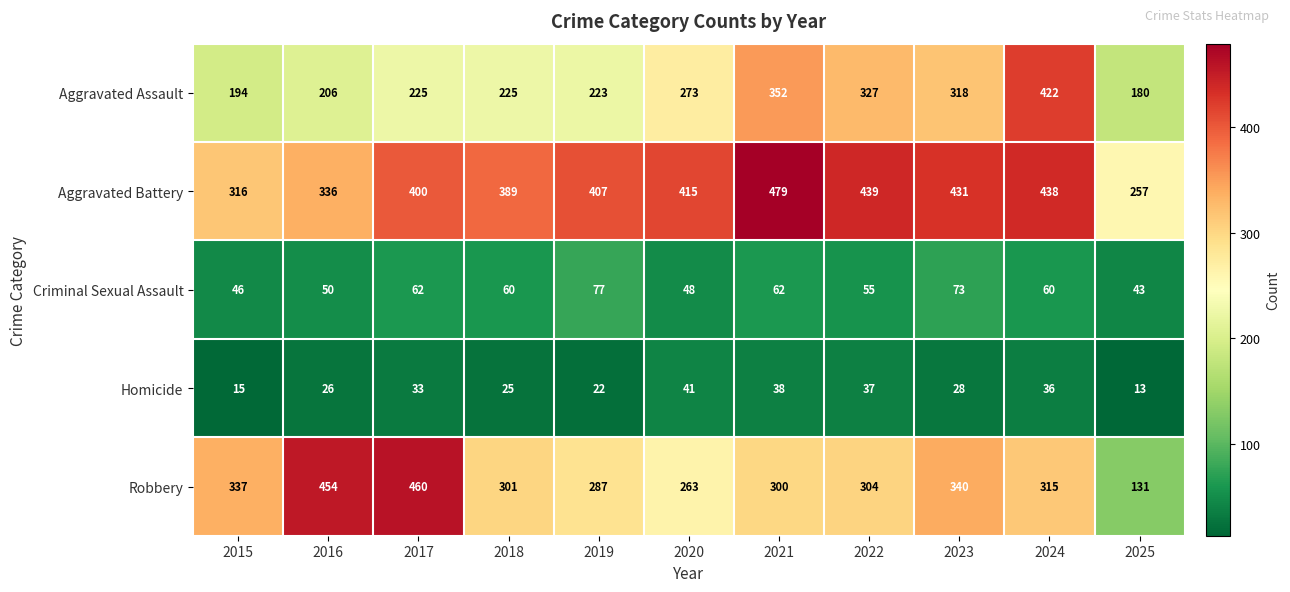

At which category is the sum across all series the highest?

2024